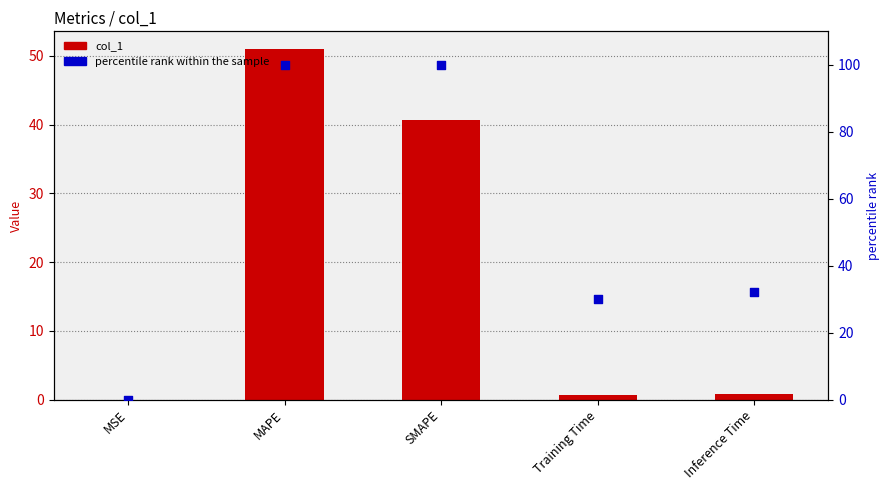

Which series contains the lowest Y value?

col_1